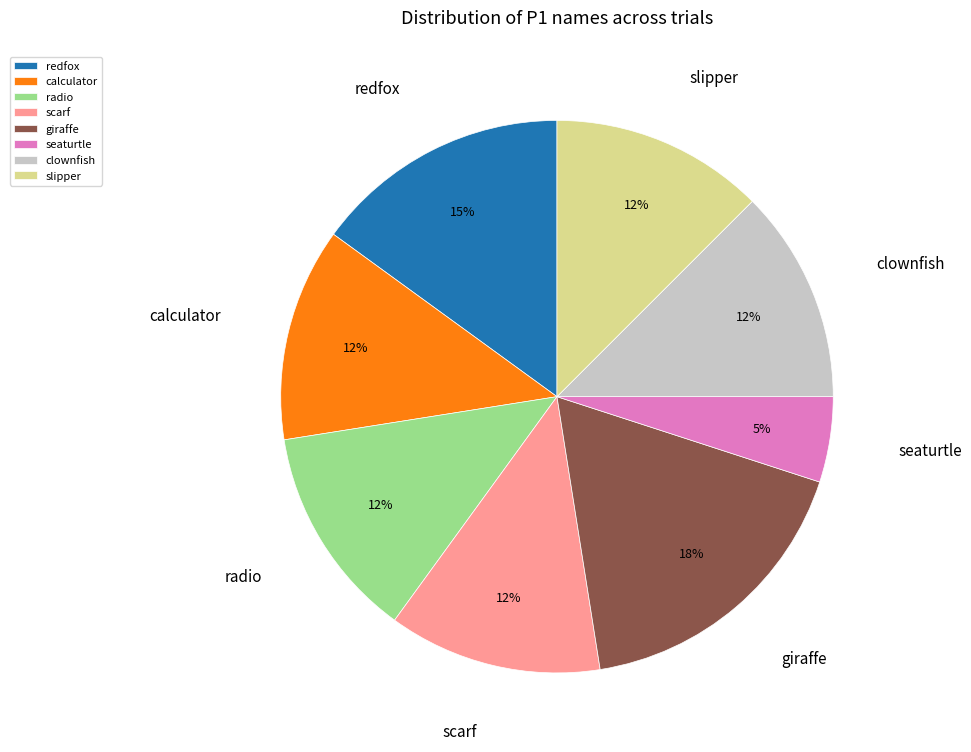

Is there a majority slice in this chart?

No